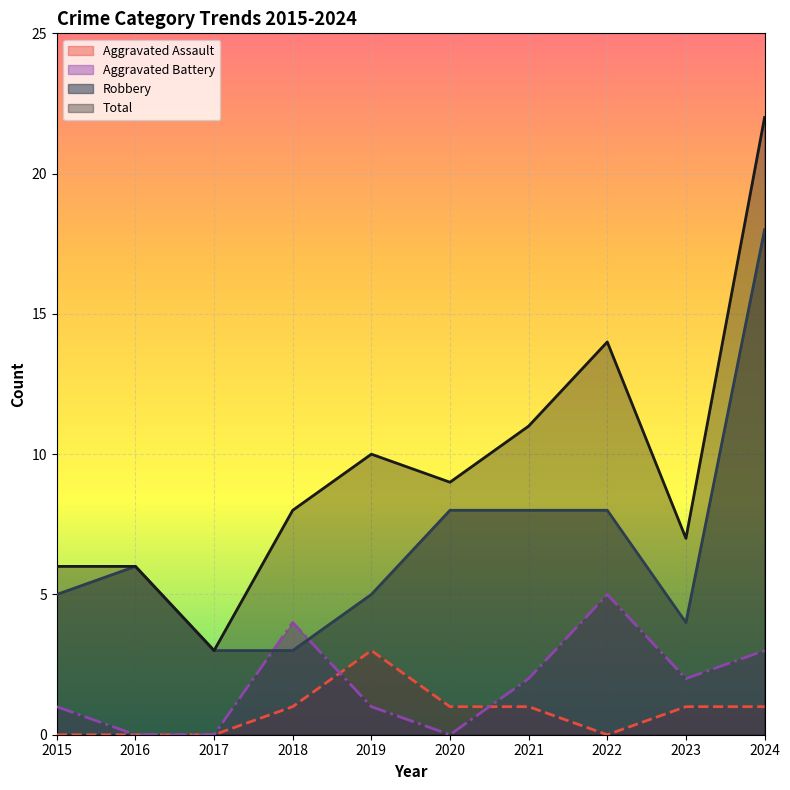

Which series has the largest range (max minus min)?

Total